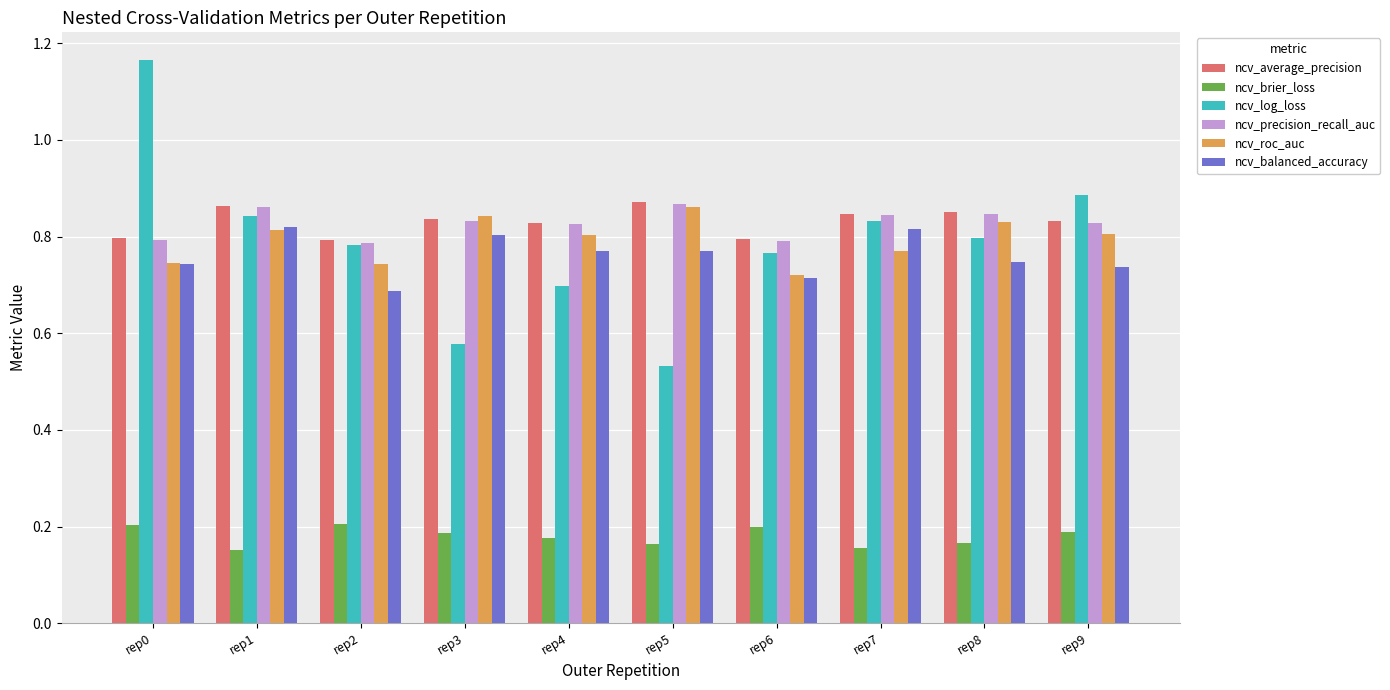

How many groups of bars are there?

10